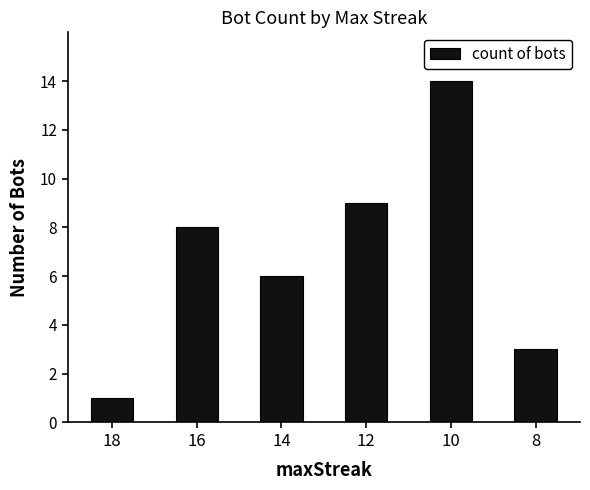

List the labels in order of value, largest first.

10, 12, 16, 14, 8, 18